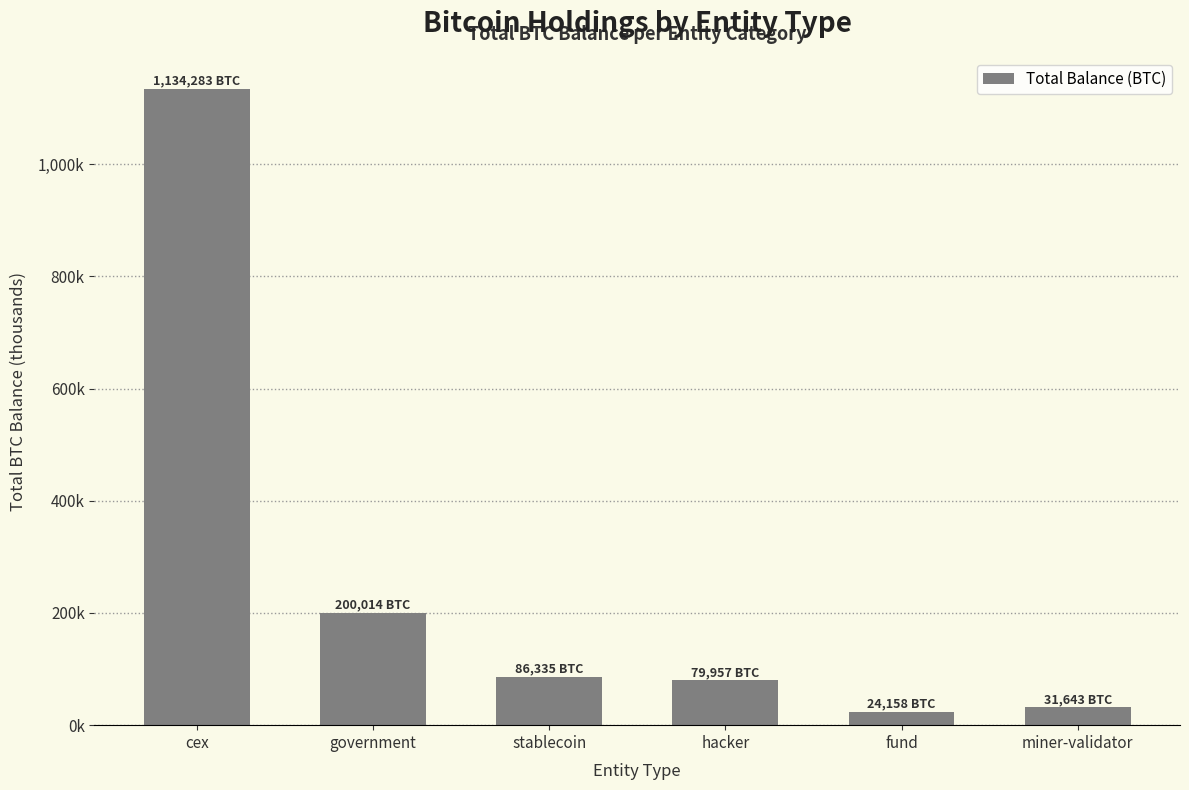

Are the bars horizontal?

No